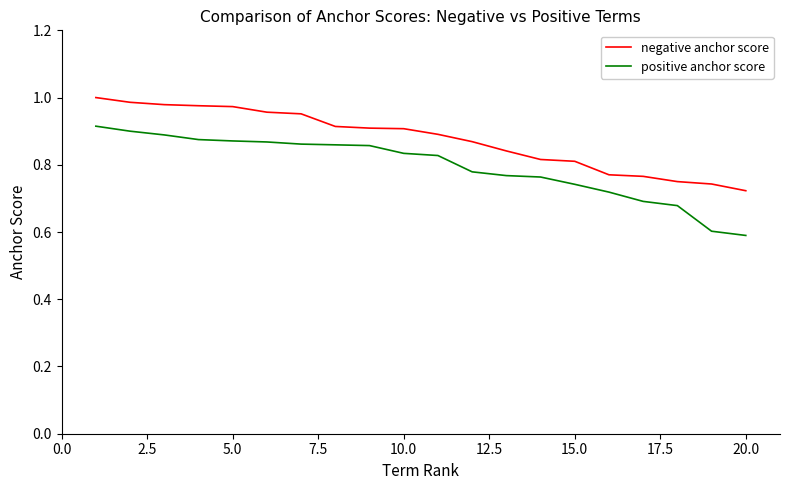

Rank the series by their average value, from highest to lowest.

negative anchor score, positive anchor score